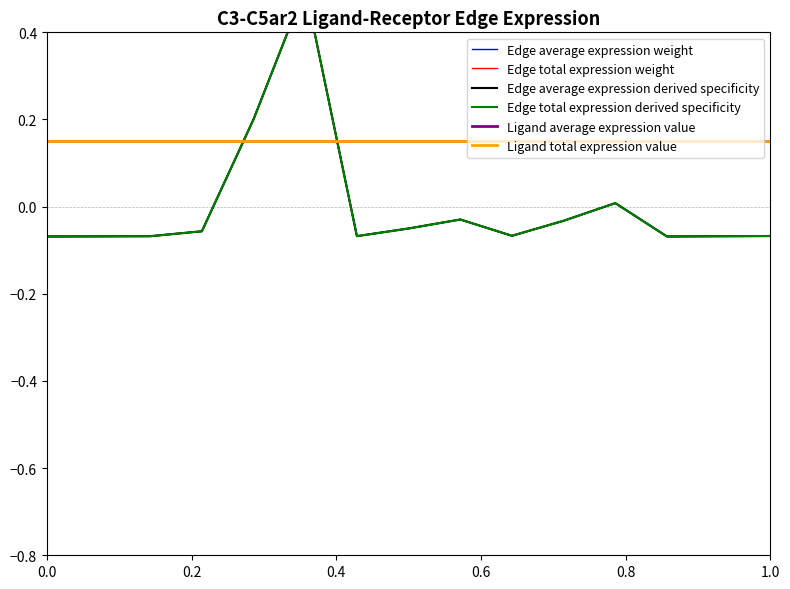

Is the value of Edge total expression weight at 1.0 greater than the value of Edge total expression derived specificity at 1.0?

No